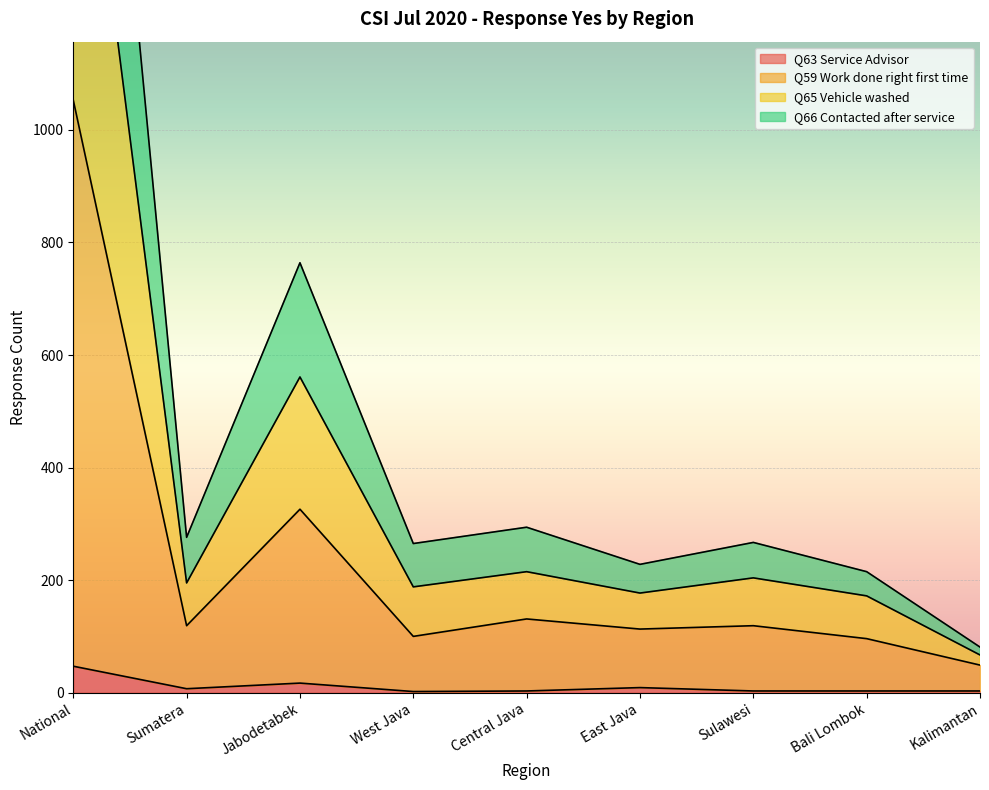

What is the smallest value displayed?

2